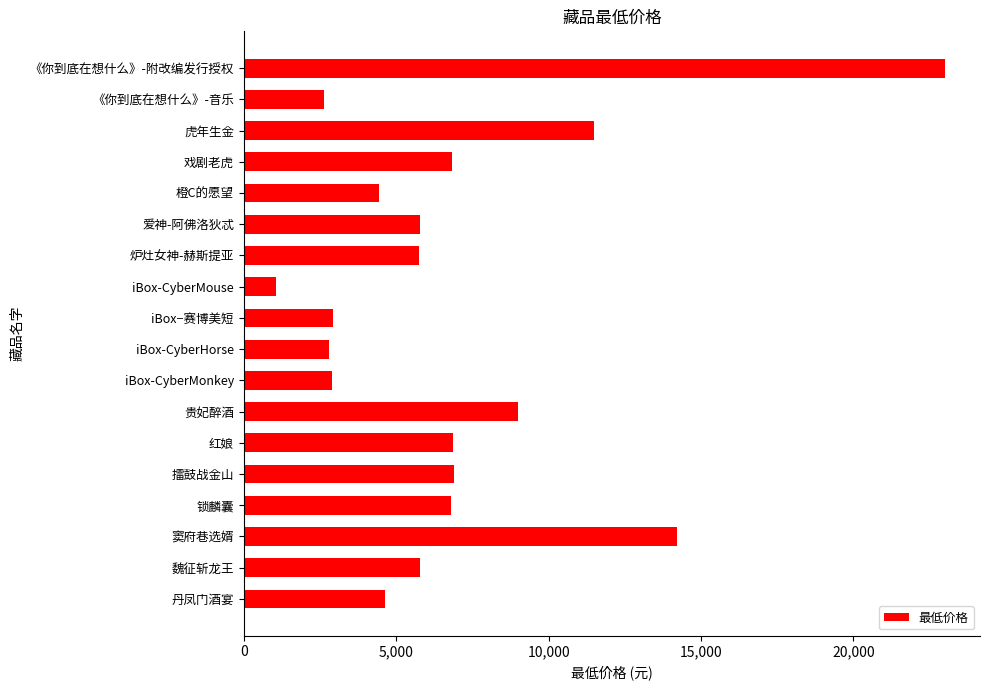

What is the average value?

6877.8